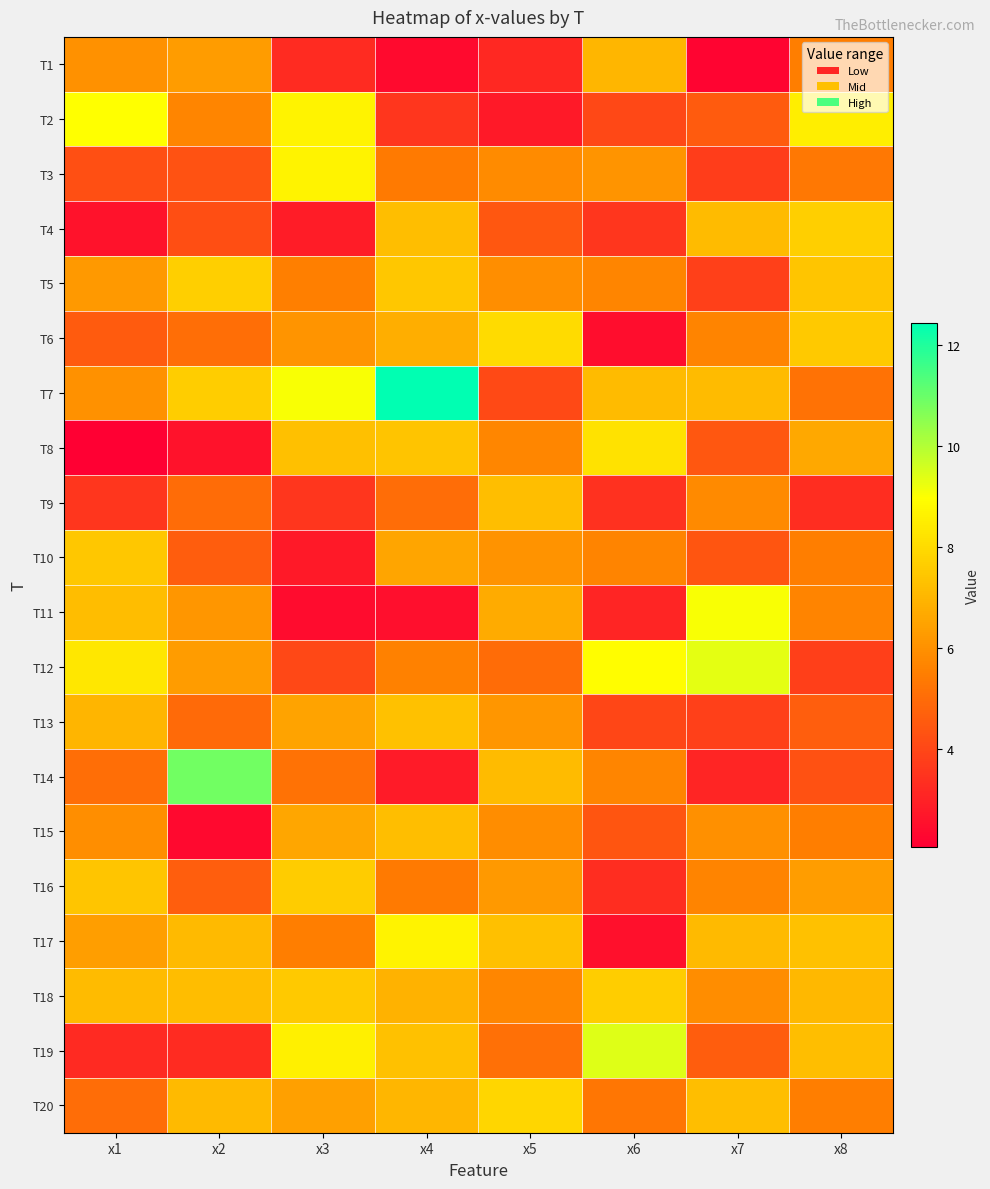

Reading left to right, extract all data points from this chart.

T1: x1=6.0	x2=6.3	x3=3.2	x4=2.3	x5=3.2	x6=7.0	x7=2.2	x8=5.5
T2: x1=9.0	x2=5.7	x3=8.7	x4=3.5	x5=2.7	x6=4.0	x7=4.5	x8=8.5
T3: x1=4.2	x2=4.3	x3=8.6	x4=5.4	x5=5.8	x6=6.1	x7=3.8	x8=5.3
T4: x1=2.6	x2=4.2	x3=2.8	x4=7.2	x5=4.4	x6=3.5	x7=7.2	x8=7.7
T5: x1=6.2	x2=7.7	x3=5.5	x4=7.5	x5=5.9	x6=5.7	x7=3.8	x8=7.4
T6: x1=4.6	x2=5.1	x3=6.1	x4=6.8	x5=8.0	x6=2.4	x7=5.6	x8=7.5
T7: x1=6.0	x2=7.6	x3=9.0	x4=12.4	x5=4.1	x6=7.1	x7=7.1	x8=5.2
T8: x1=2.1	x2=2.6	x3=7.3	x4=7.4	x5=5.7	x6=8.2	x7=4.4	x8=6.6
T9: x1=3.5	x2=5.0	x3=3.5	x4=5.0	x5=7.2	x6=3.4	x7=5.8	x8=3.3
T10: x1=7.5	x2=4.6	x3=2.8	x4=6.6	x5=6.0	x6=5.6	x7=4.4	x8=5.5
T11: x1=7.2	x2=6.1	x3=2.4	x4=2.5	x5=6.7	x6=3.1	x7=9.1	x8=5.7
T12: x1=8.3	x2=6.3	x3=4.0	x4=5.5	x5=5.0	x6=8.9	x7=9.3	x8=3.8
T13: x1=7.0	x2=5.0	x3=6.5	x4=7.3	x5=6.1	x6=4.0	x7=3.8	x8=4.6
T14: x1=5.1	x2=10.9	x3=5.2	x4=2.8	x5=7.2	x6=5.7	x7=3.1	x8=4.3
T15: x1=5.9	x2=2.3	x3=6.6	x4=7.2	x5=5.9	x6=4.4	x7=6.0	x8=5.5
T16: x1=7.4	x2=4.6	x3=7.6	x4=5.4	x5=6.2	x6=3.3	x7=5.6	x8=6.3
T17: x1=6.4	x2=7.1	x3=5.5	x4=8.7	x5=7.3	x6=2.5	x7=7.1	x8=7.3
T18: x1=7.2	x2=7.2	x3=7.5	x4=6.9	x5=5.7	x6=7.6	x7=5.9	x8=7.1
T19: x1=3.2	x2=3.2	x3=8.6	x4=7.3	x5=5.1	x6=9.4	x7=4.6	x8=7.2
T20: x1=5.1	x2=7.1	x3=6.4	x4=7.0	x5=7.9	x6=5.3	x7=7.2	x8=5.5